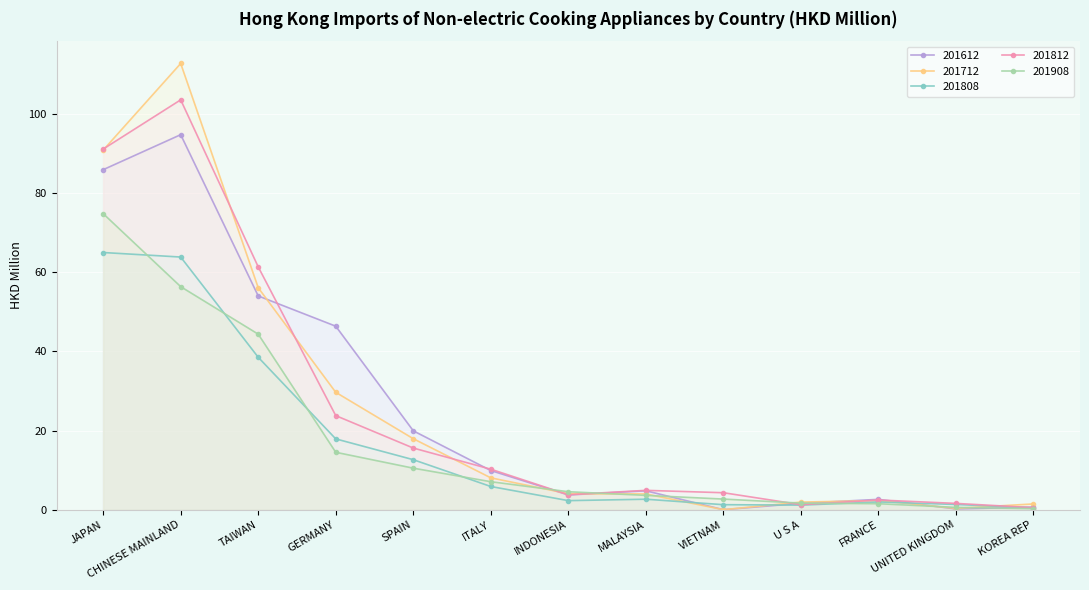

At which label is 201808 closest to 32?

TAIWAN